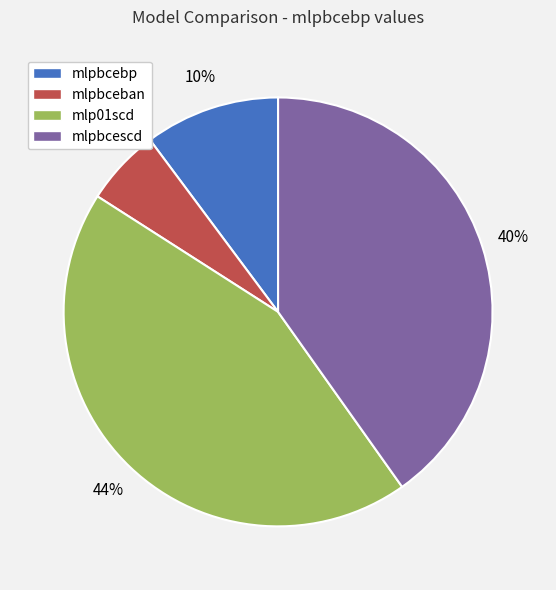

How many slices are in this pie chart?

4